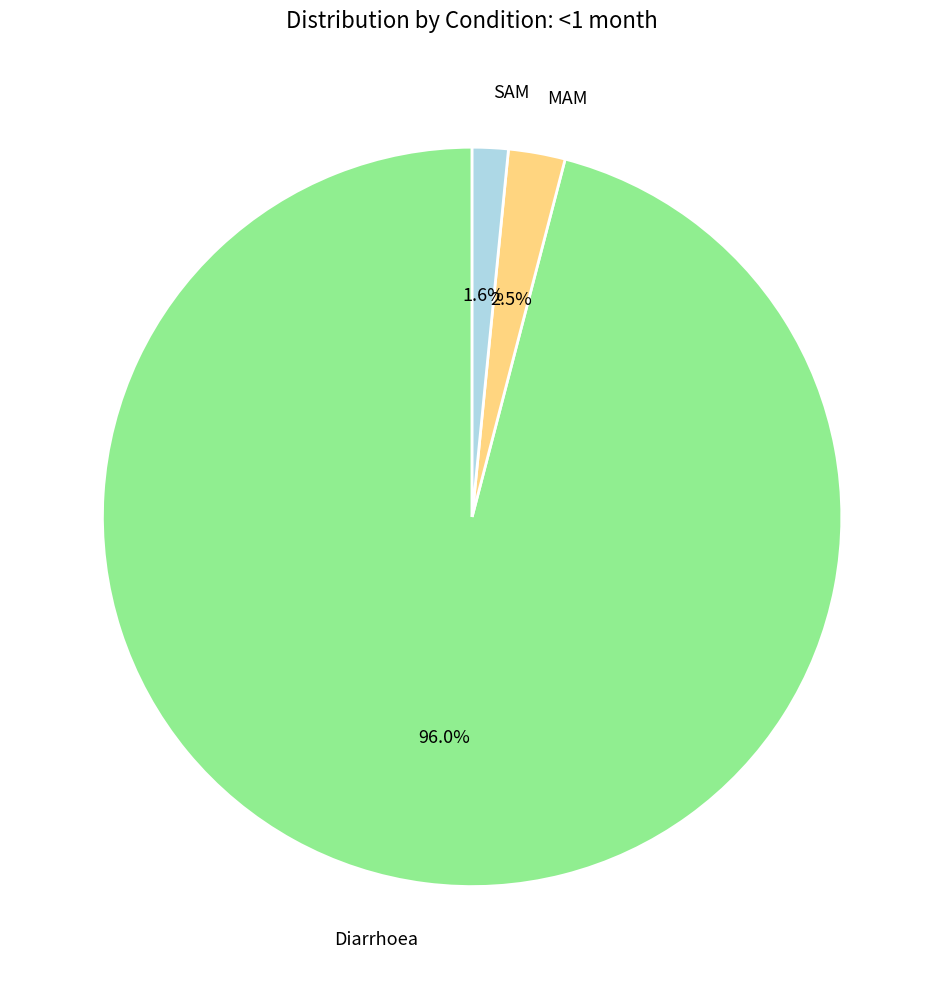

Which category accounts for the majority?

Diarrhoea